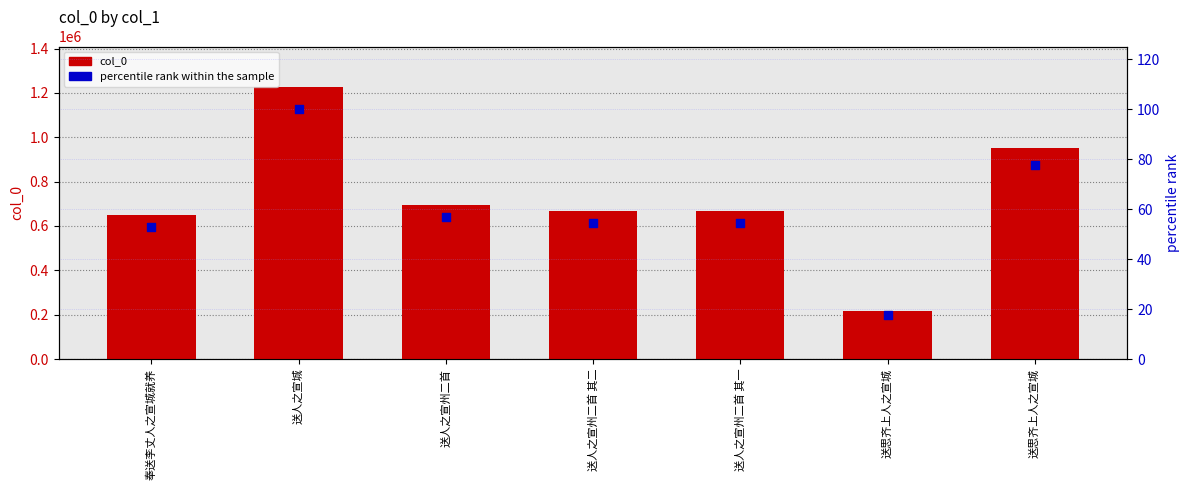

Which series reaches the maximum Y coordinate?

col_0